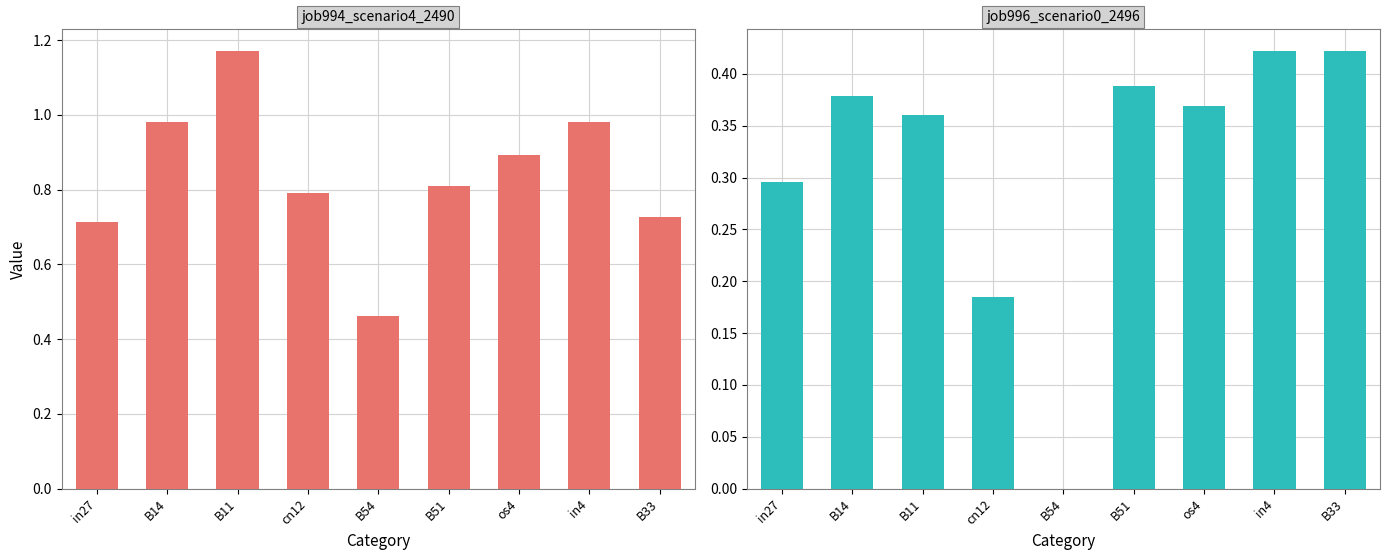

The value of job994_scenario4_2490 at B54 is 0.1. True or false?

False